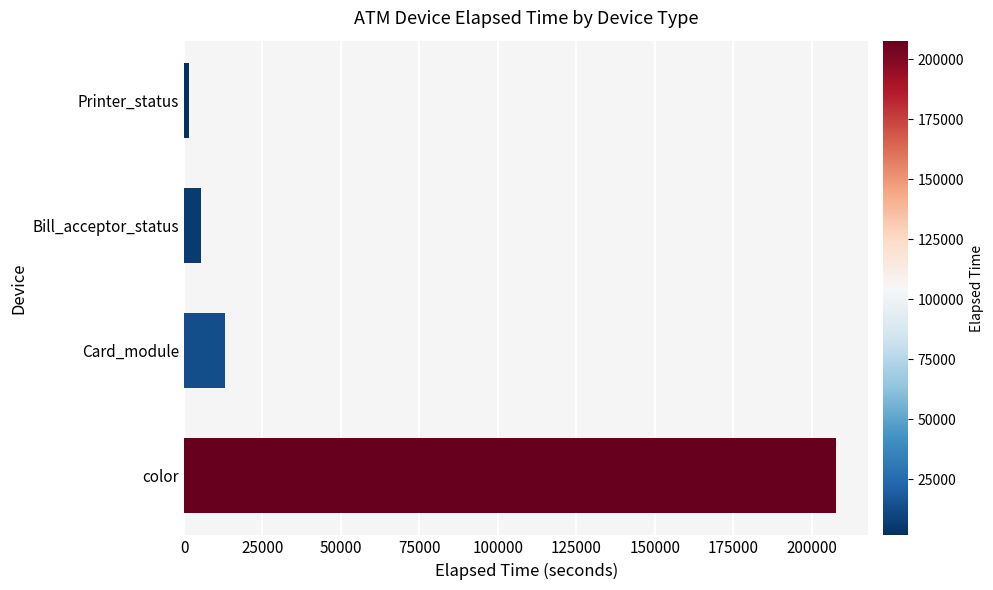

At which label is the value closest to 104628?

Card_module